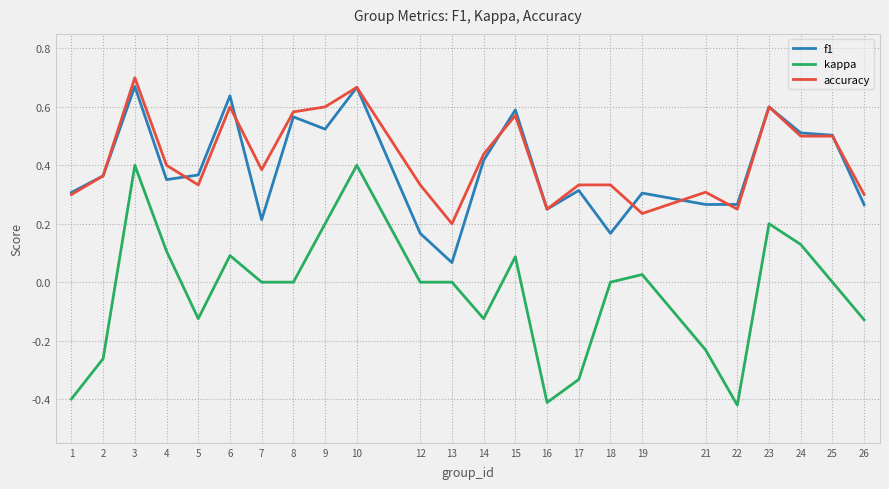

How many distinct data groups are displayed?

3